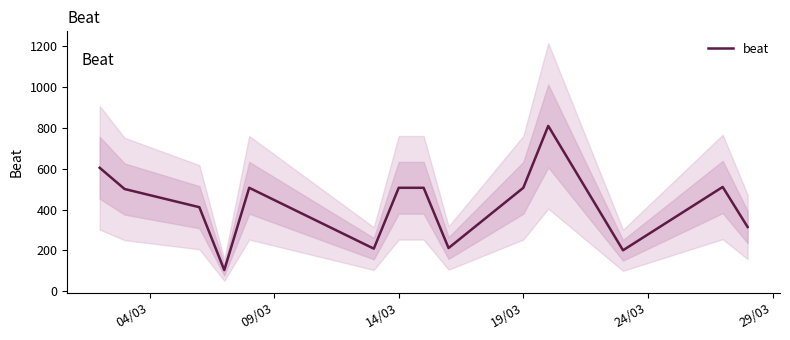

What is the maximum value shown in the chart?

810